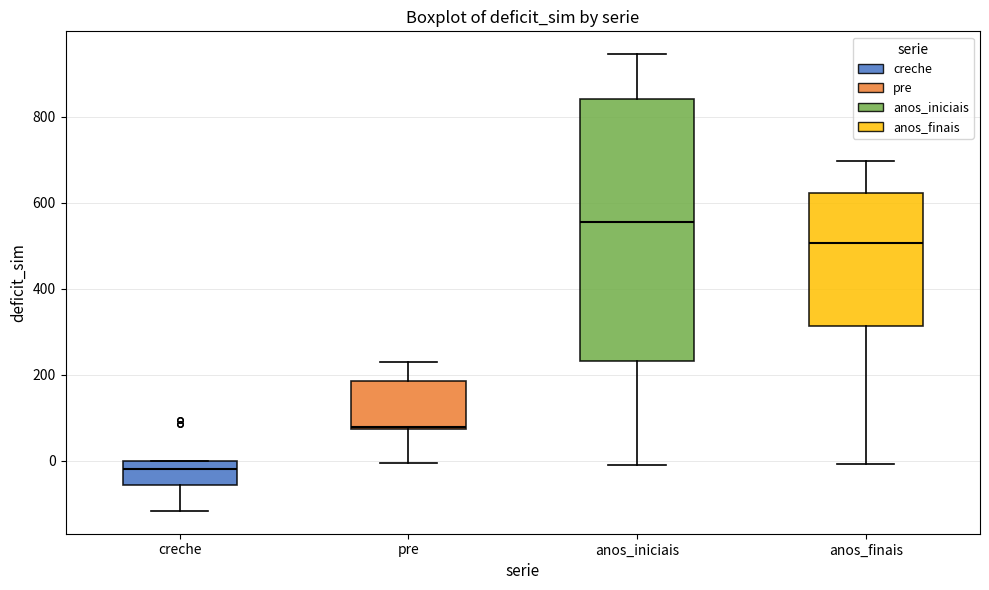

Reading left to right, read every box against the y-axis: the position of its median line, the range the box covers, and the ends of its whiskers. The values are not printed on the chart, so give them approximately, as read against the axis.

creche: median -20, box -60 to 0, whiskers -120 to 0
pre: median 80 (just above the box's lower edge), box 80 to 180, whiskers 0 to 220
anos_iniciais: median 560, box 240 to 840, whiskers 0 to 940
anos_finais: median 500, box 320 to 620, whiskers 0 to 700